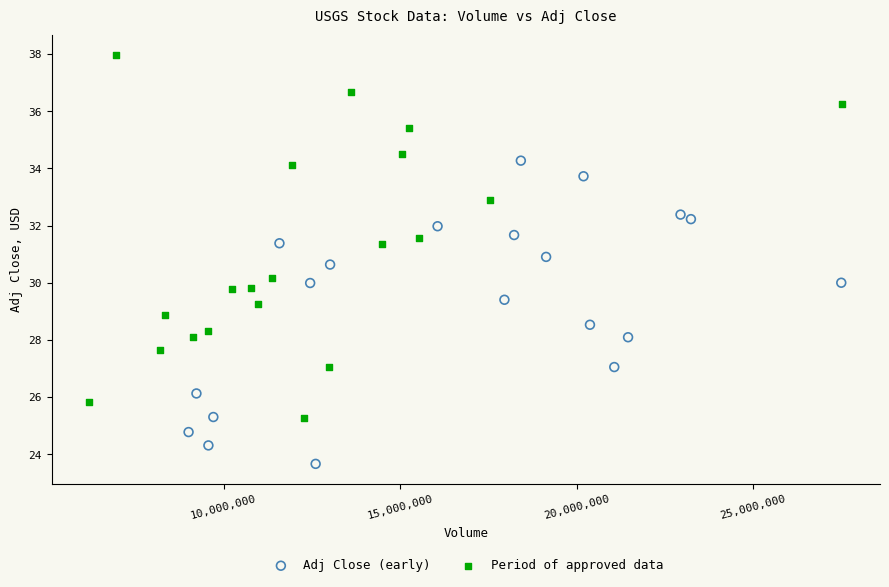

Which series has the widest spread of Y values?

Period of approved data